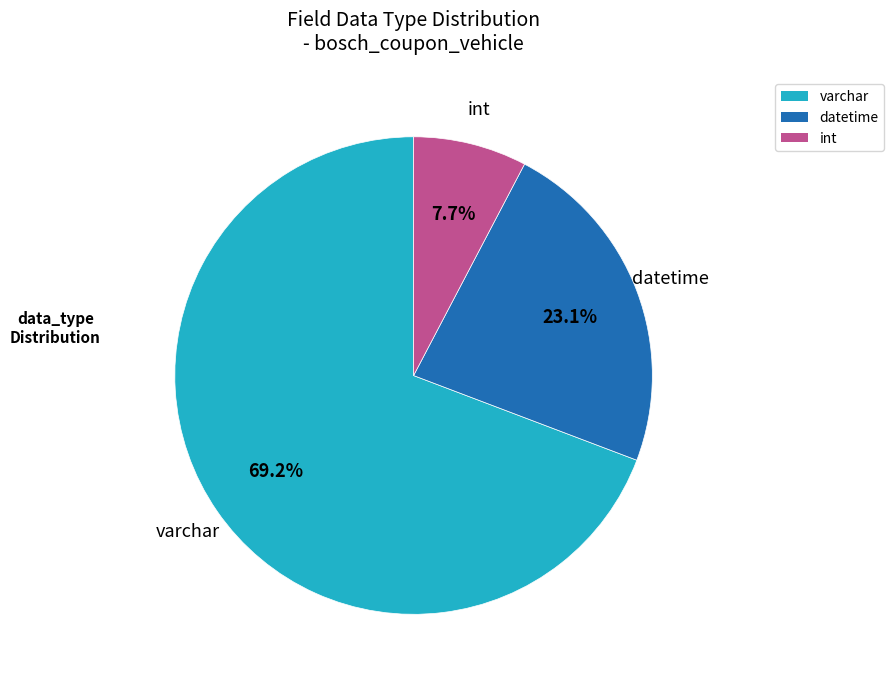

Between varchar and int, which is larger?

varchar